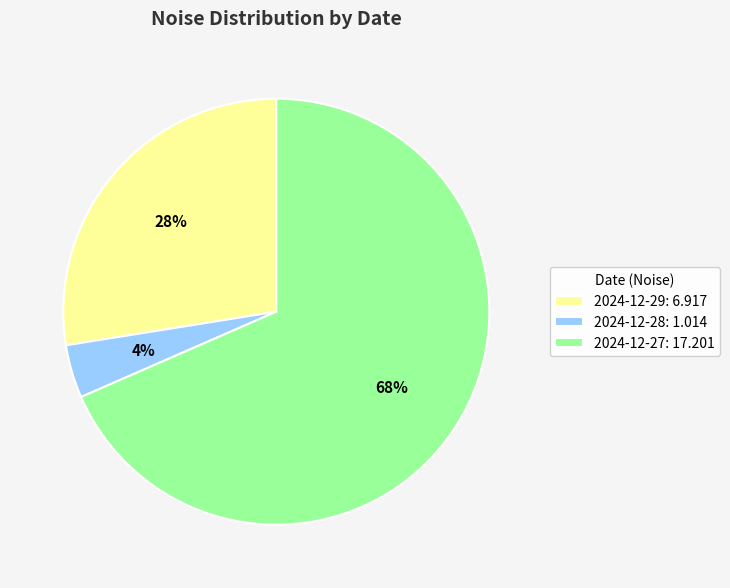

Which slice represents more than half of the pie?

2024-12-27